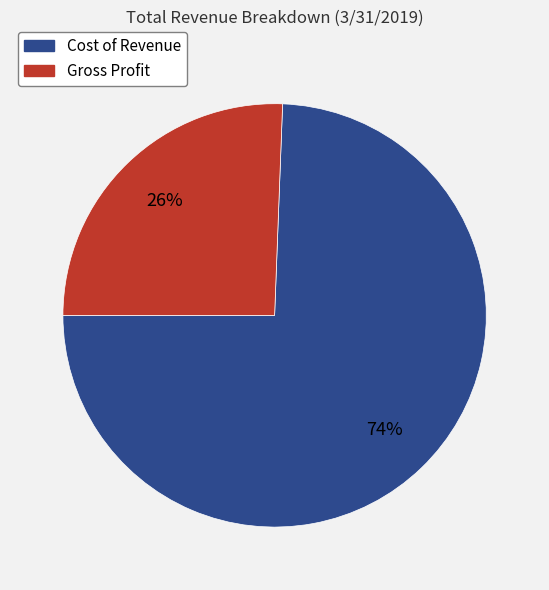

Is it true that Gross Profit is 38% of the pie?

False